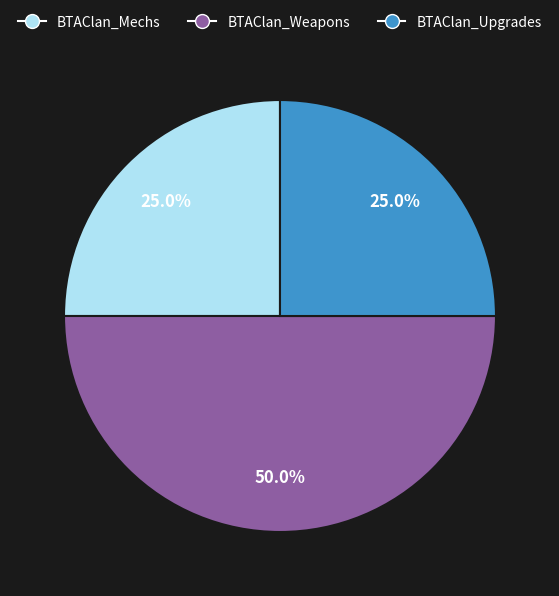

What percentage is the BTAClan_Mechs slice, to the nearest percent?

25%